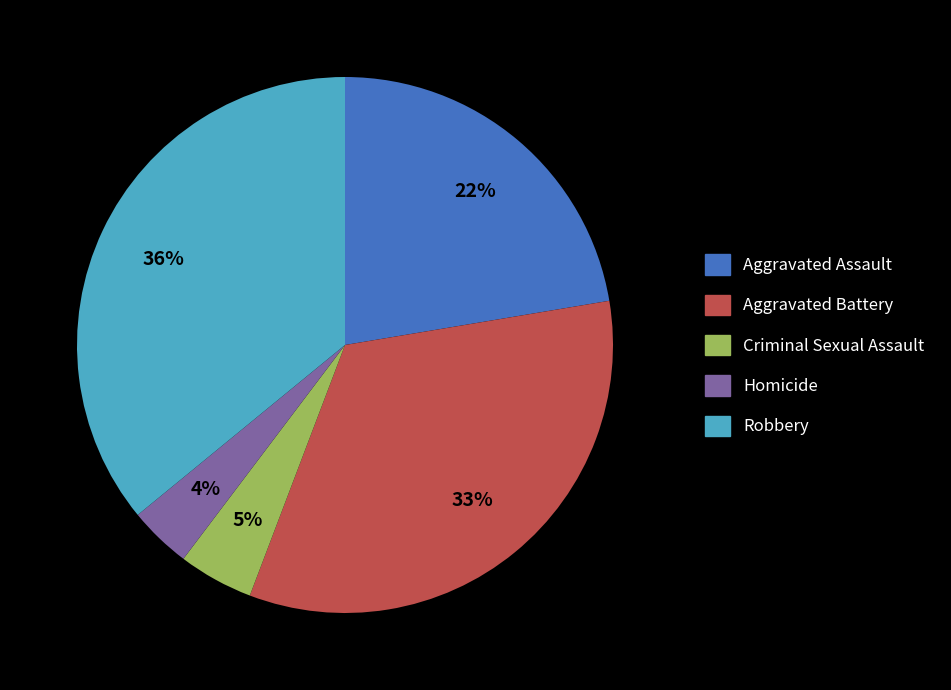

Approximately how many times larger is the value at Aggravated Battery compared to Robbery?

0.9